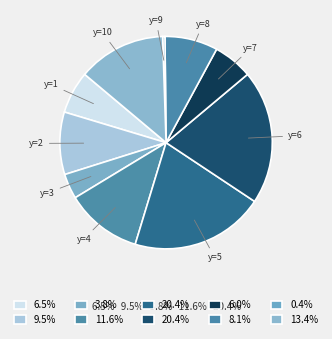

Which slice is the smallest?

y=9